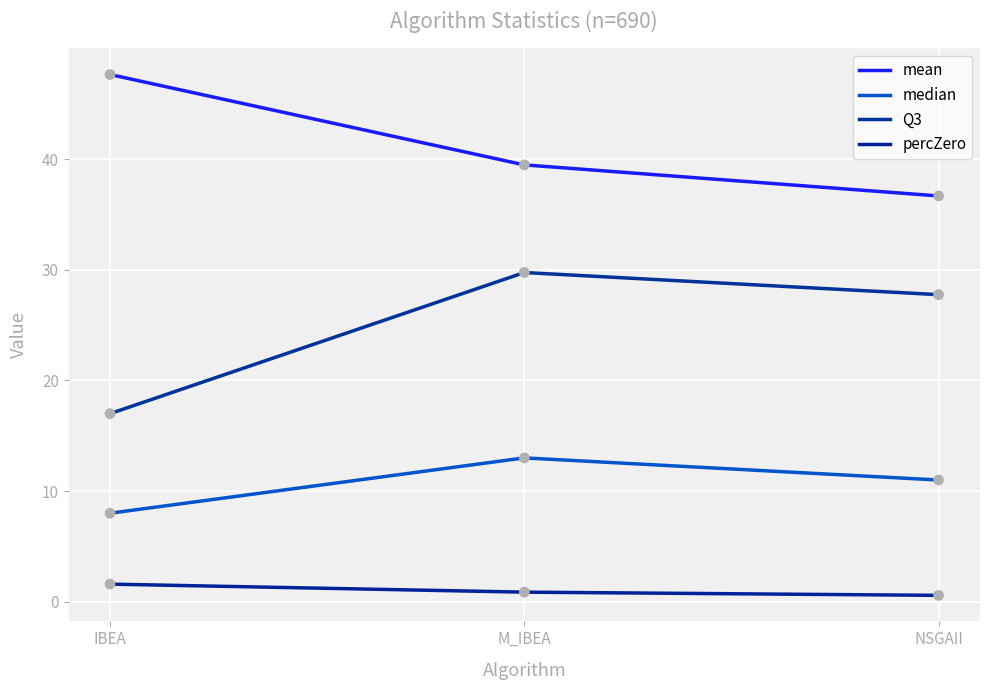

At how many categories does at least one series exceed 44?

1